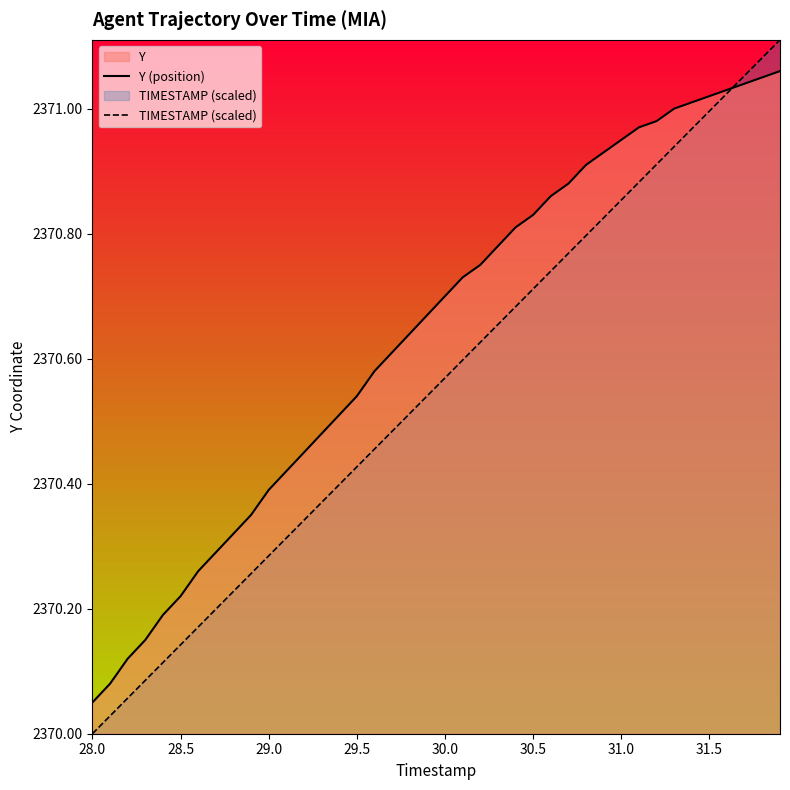

What is the sum of all Y (position) values?

94825.6